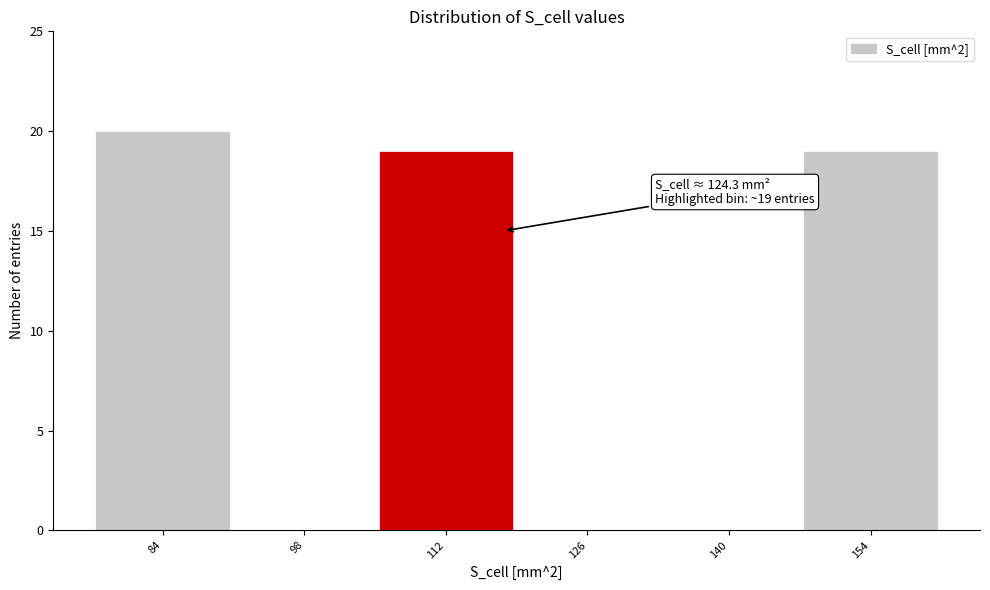

Reading left to right, extract all data points from this chart.

84=20	98=0	112=19	126=0	140=0	154=19